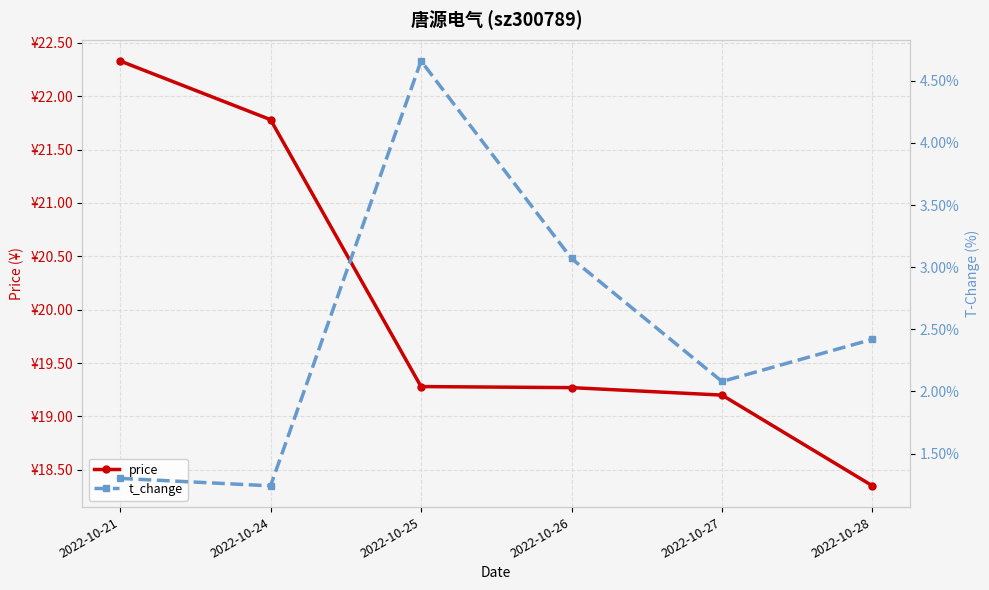

How many interior local peaks does the t_change series have?

1